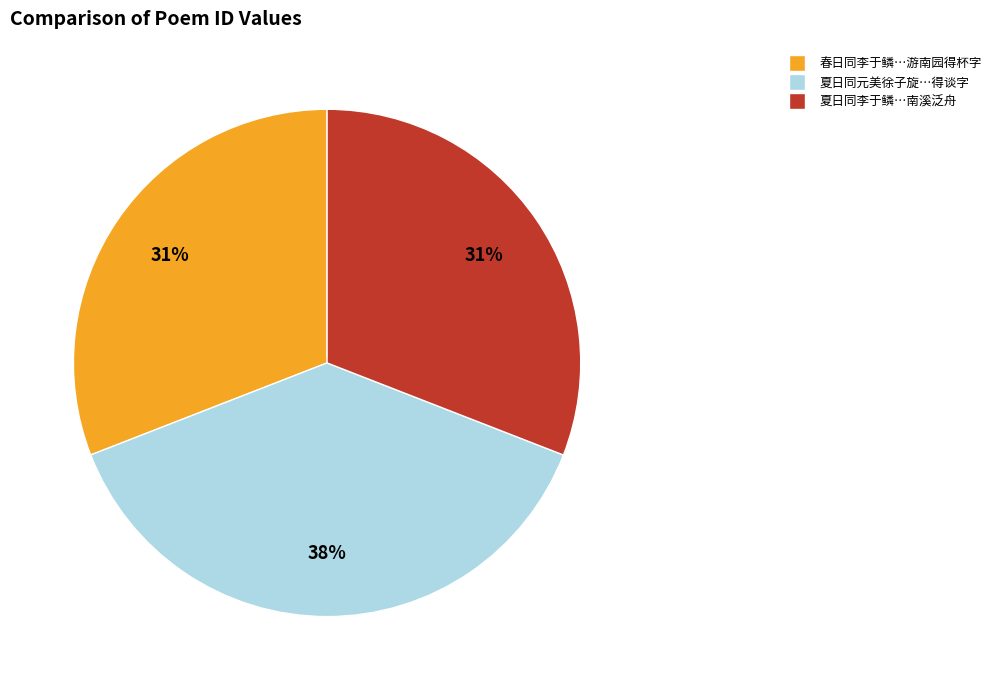

Does any single category account for the majority?

No